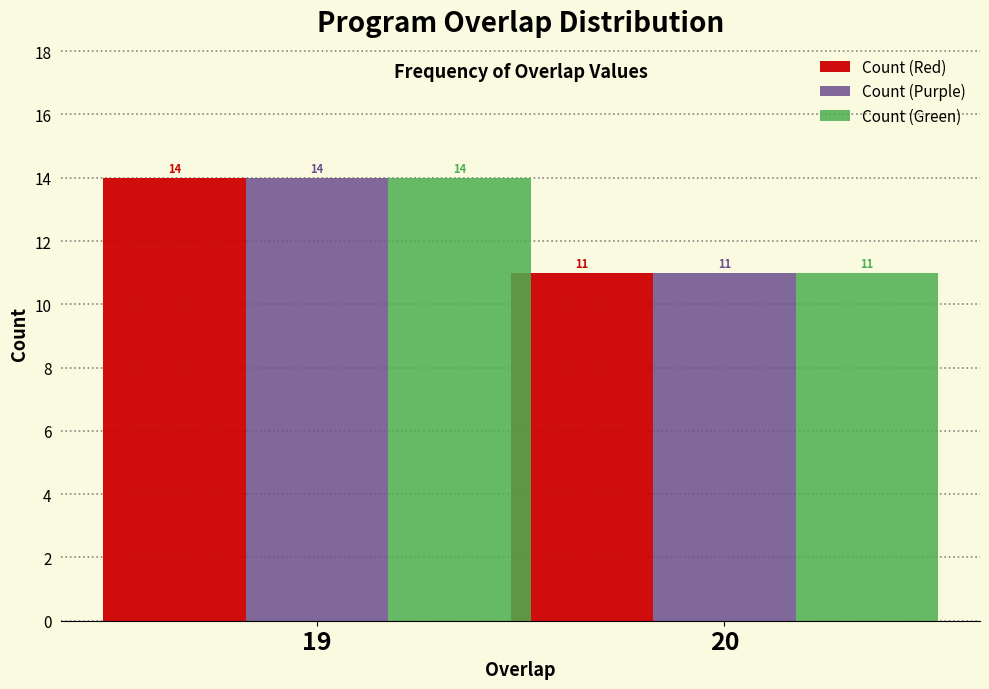

Reading right to left, what are all the values shown in this chart?

Count (Red): 20=11	19=14
Count (Purple): 20=11	19=14
Count (Green): 20=11	19=14